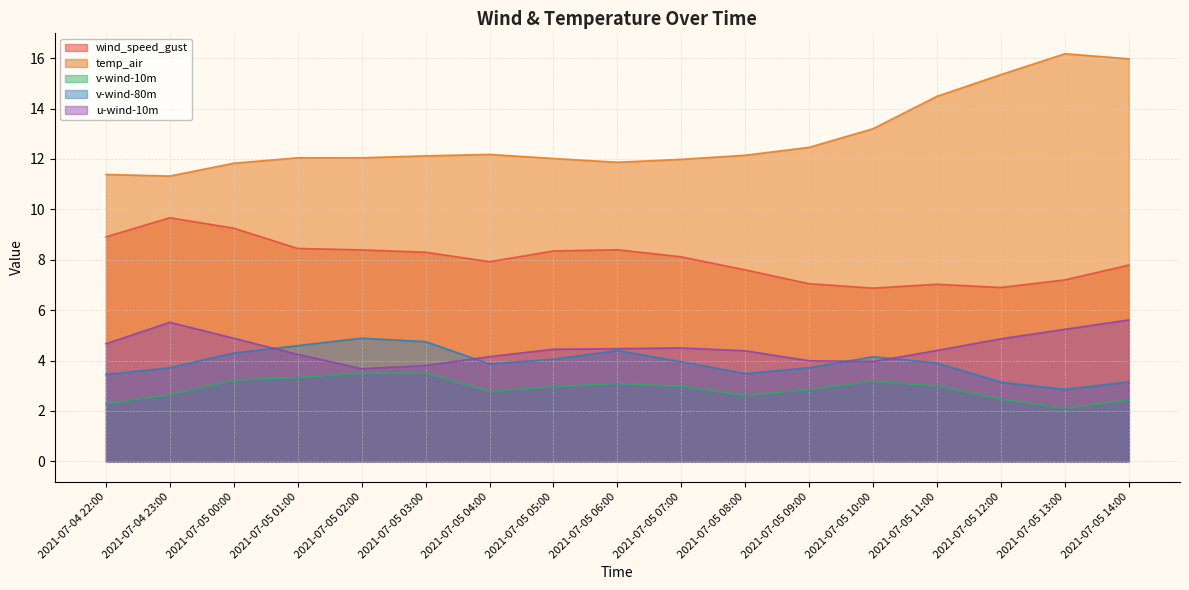

What position from the left is 2021-07-05 13:00?

16